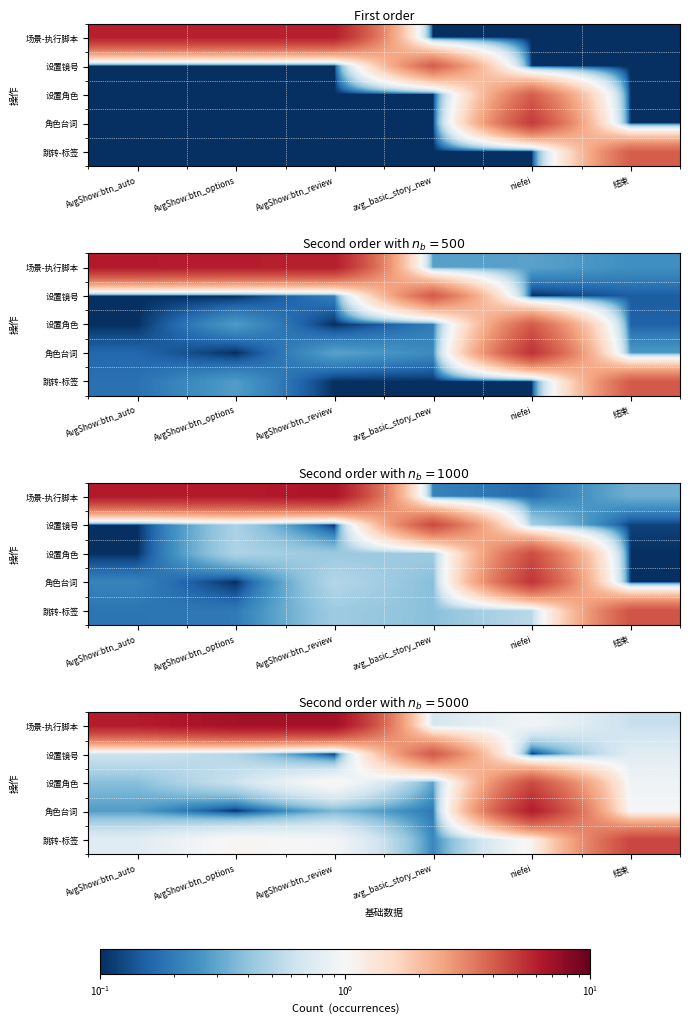

How many series are shown in this chart?

5